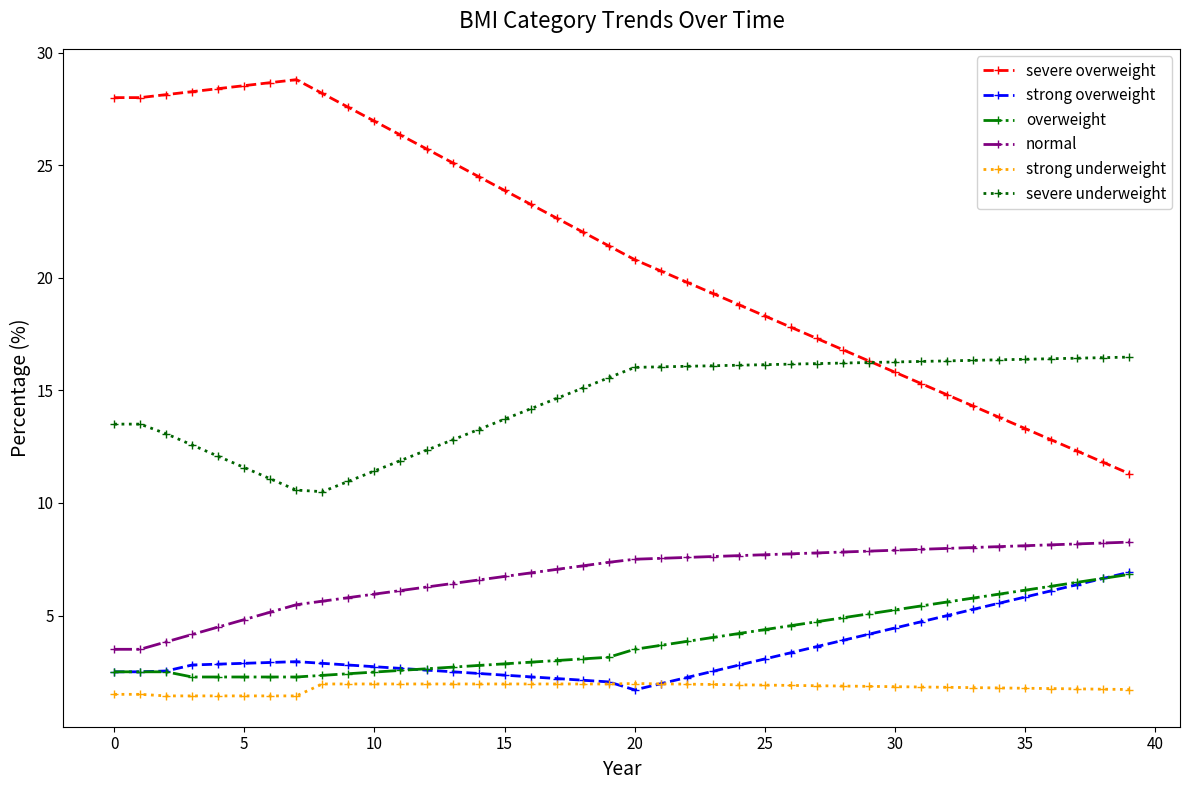

What are all the series names shown in the legend?

severe overweight, strong overweight, overweight, normal, strong underweight, severe underweight